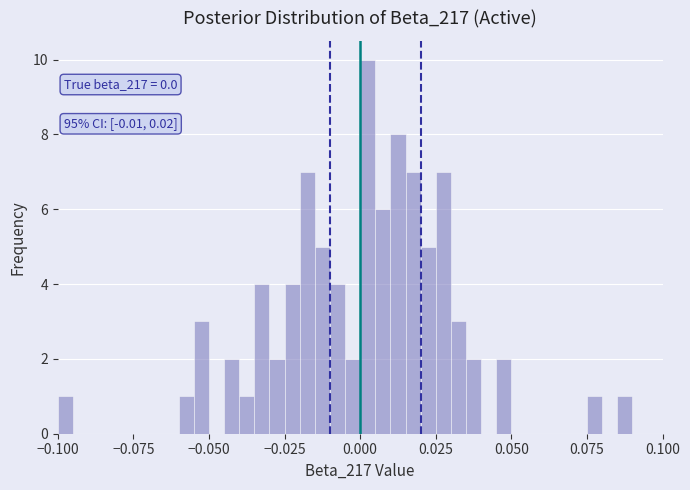

Around what value on the x-axis is the tallest bar? Give the approximate position of its centre, as read against the axis.

0.005